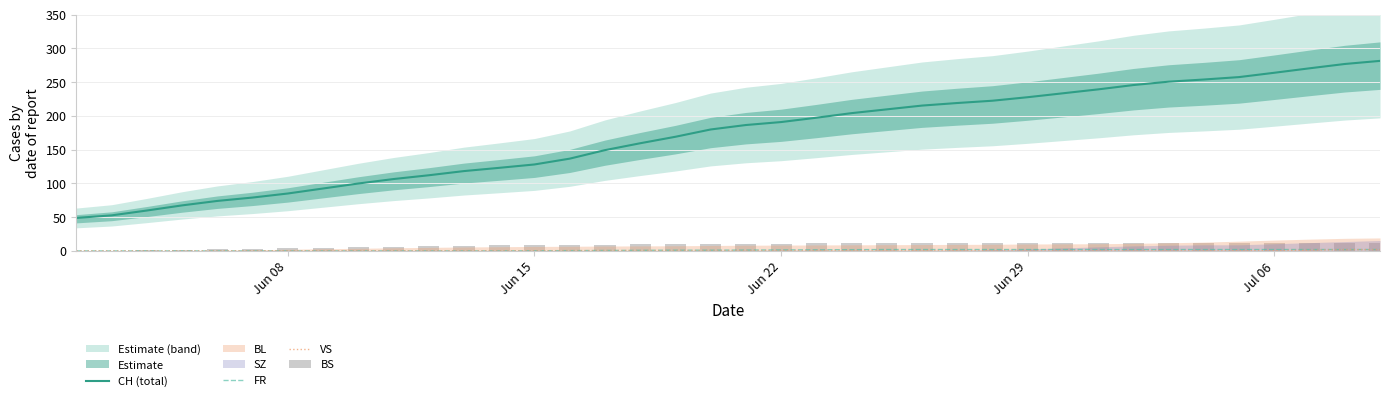

How many VS values are between 0 and 1?

36